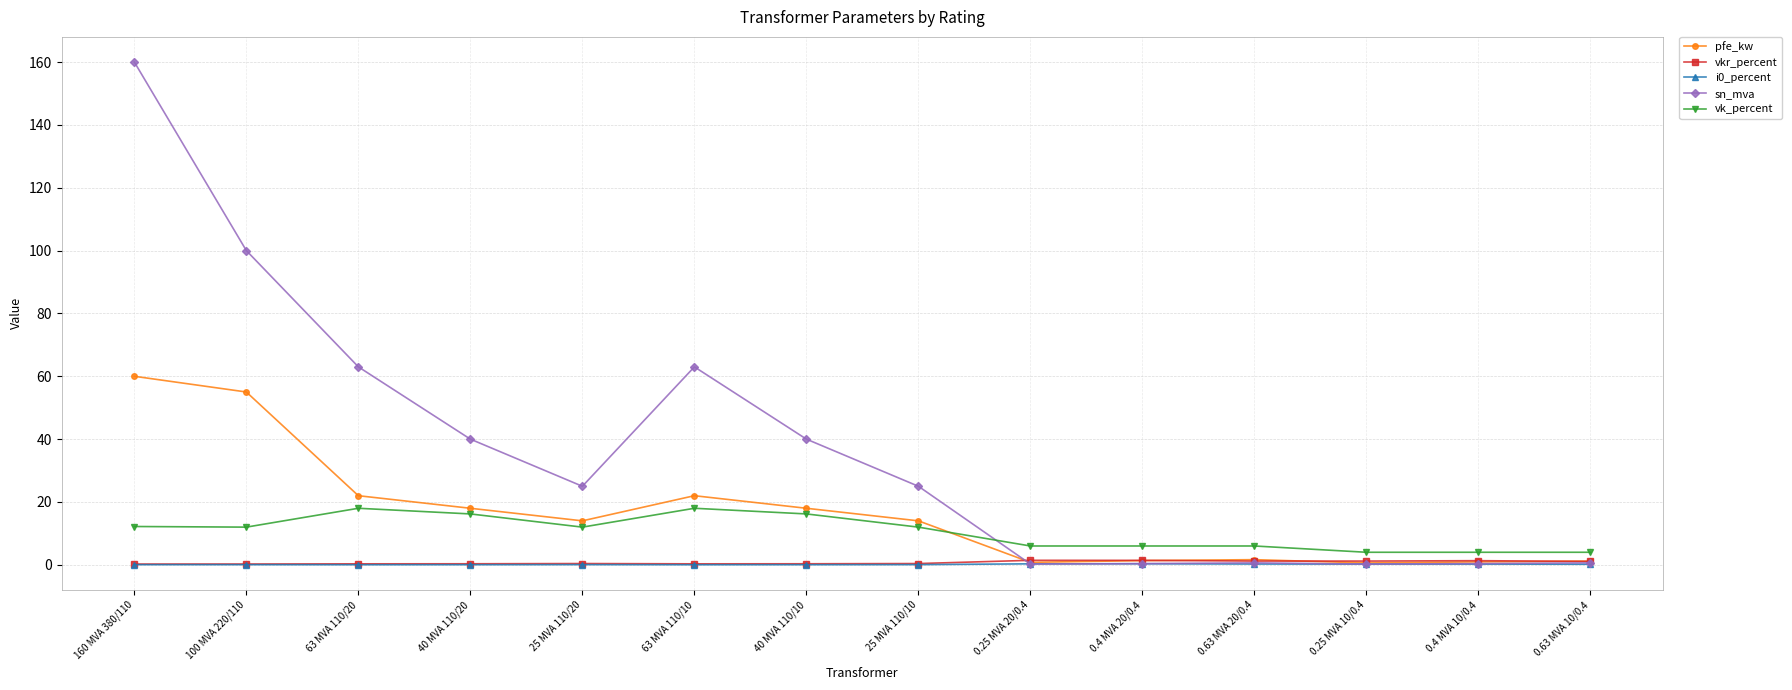

True or false: i0_percent and vk_percent intersect in this chart.

False